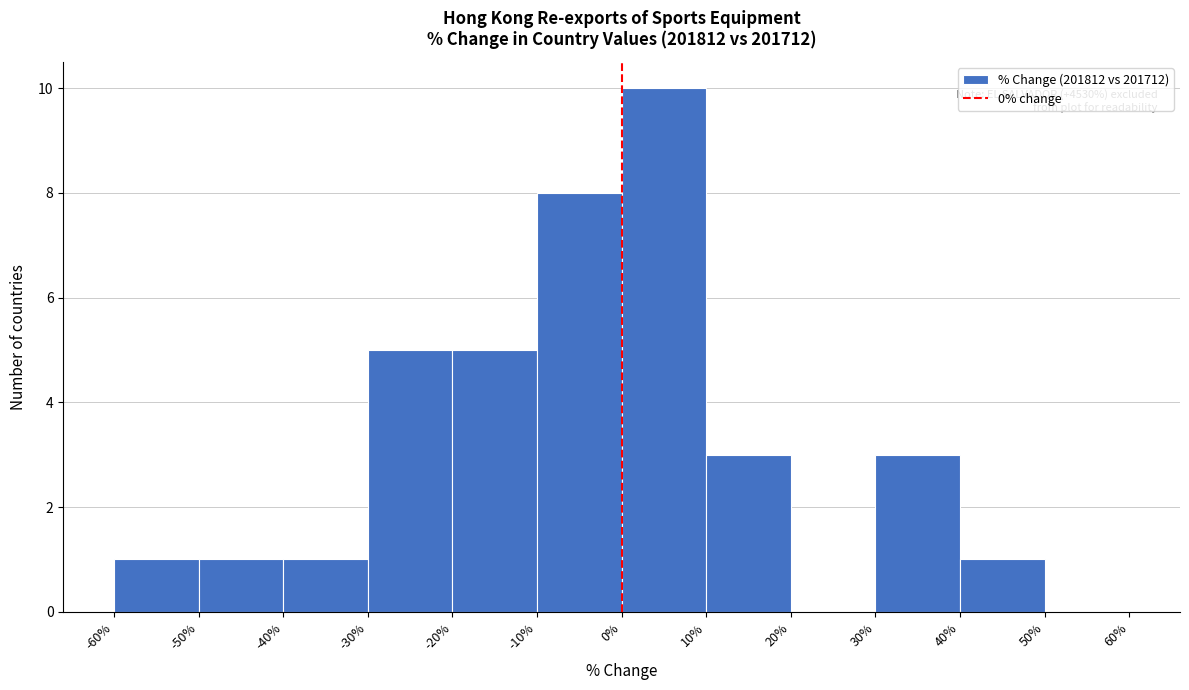

Over which range of the x-axis is the bar tallest?

0% to 10%